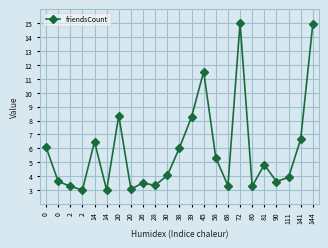

Does the chart have visible grid lines?

Yes